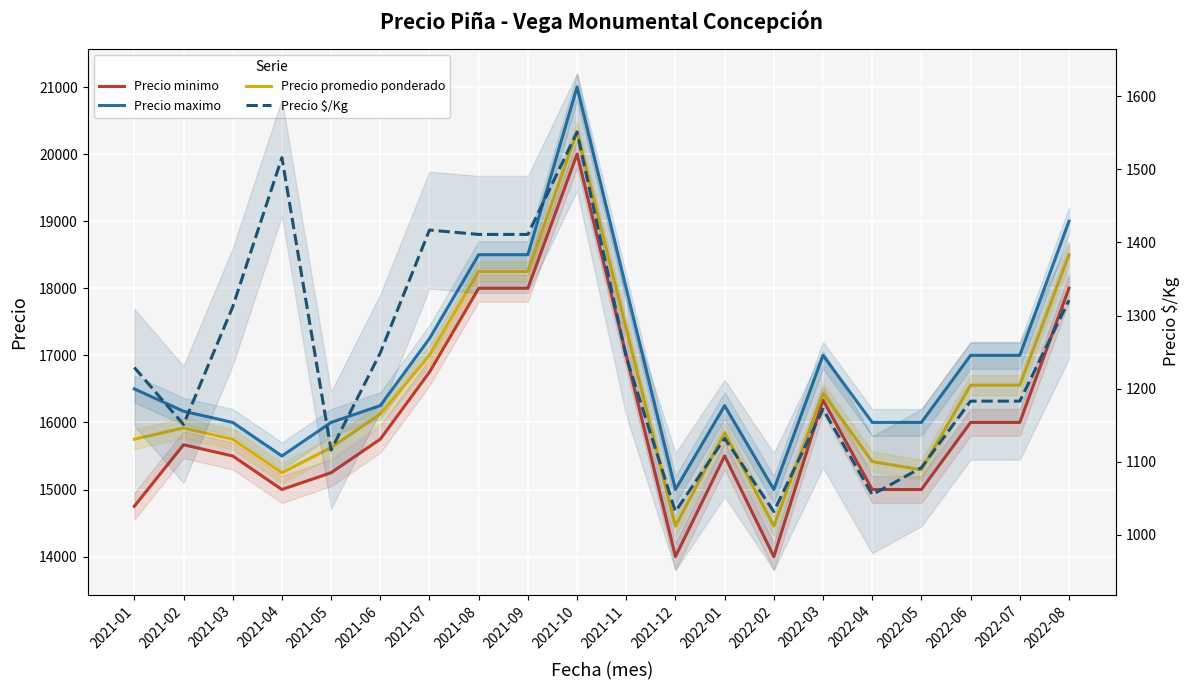

True or false: Precio $/Kg has a value of 1132 at 2022-01.

True